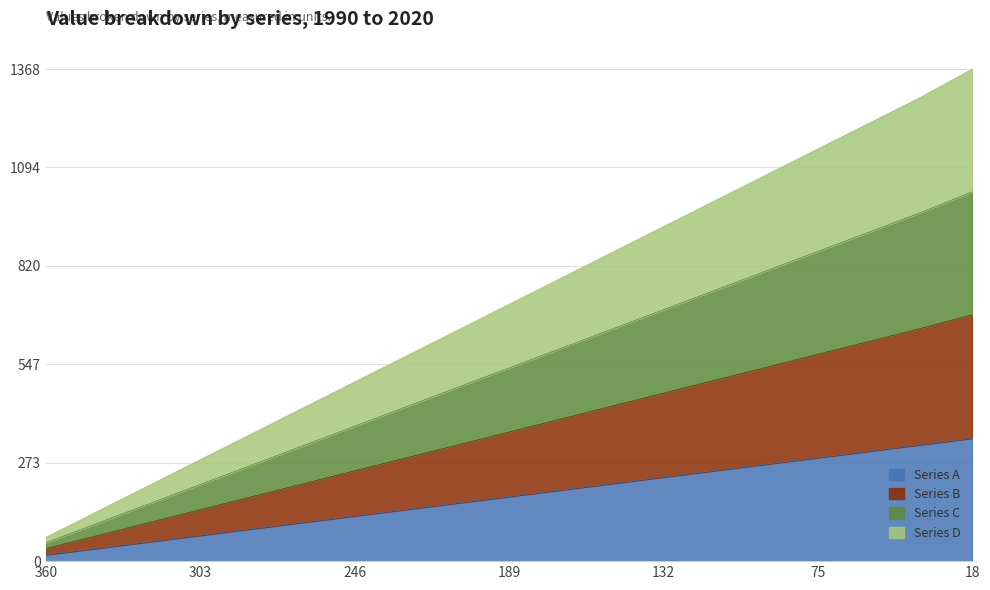

True or false: Series A and Series D cross at least once.

False